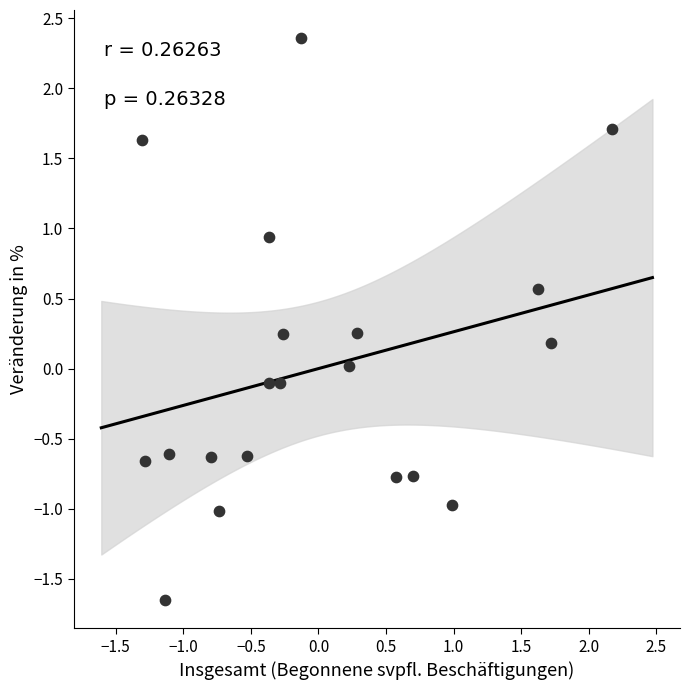

What is the range of X values (max minus min)?

3.5